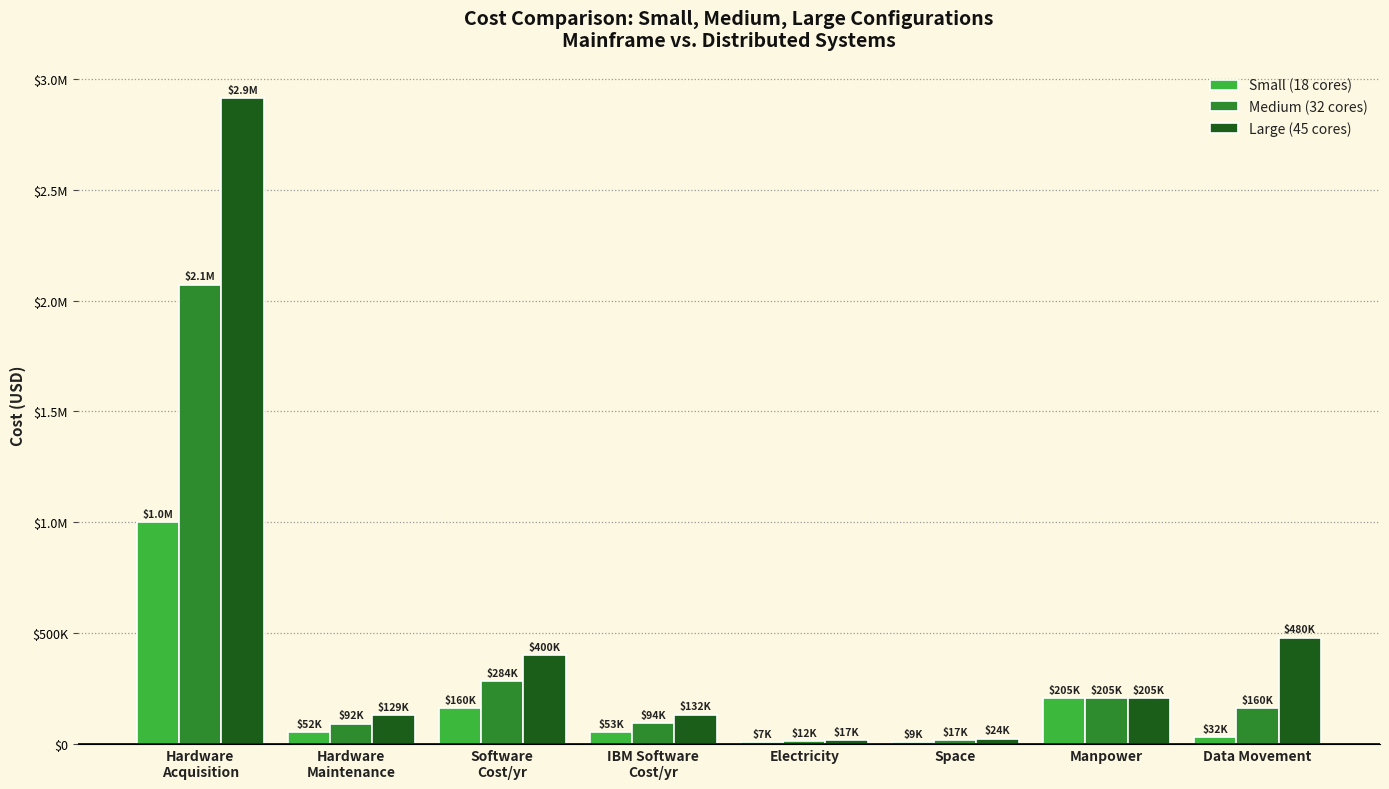

What are all the series names shown in the legend?

Small (18 cores), Medium (32 cores), Large (45 cores)